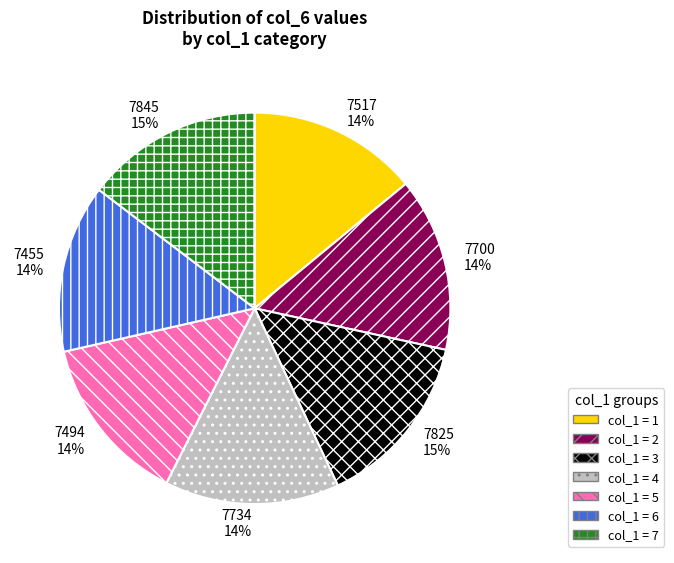

Is there a majority slice in this chart?

No